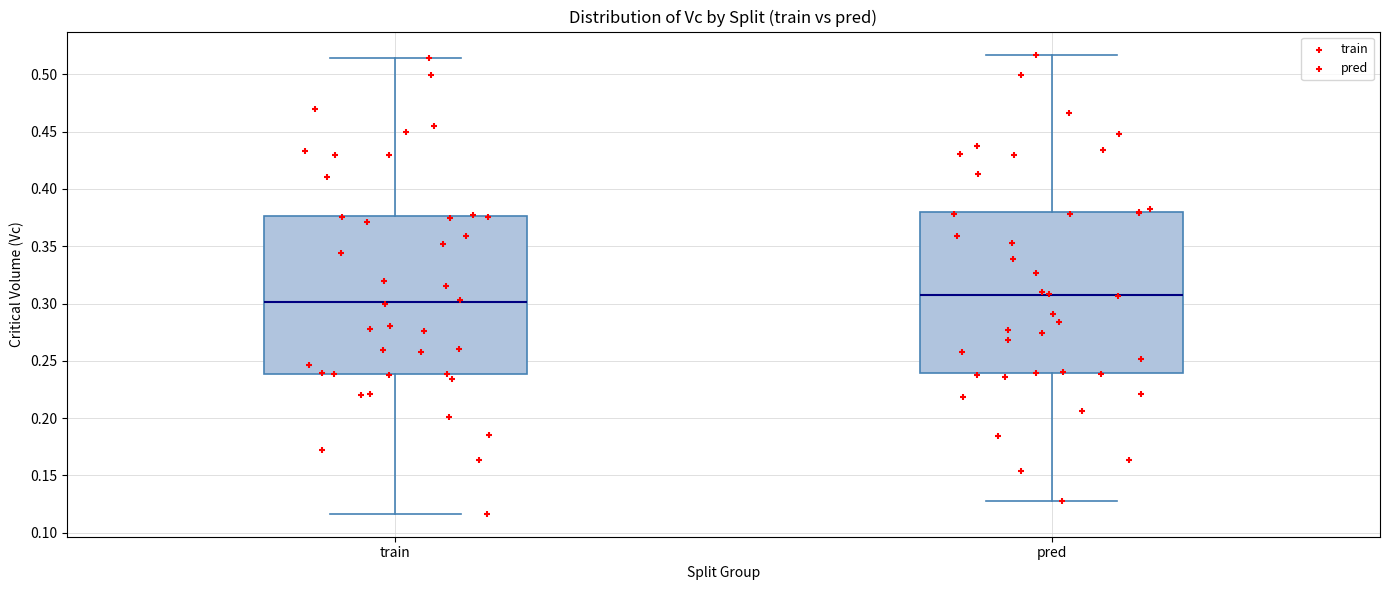

Reading left to right, read every box against the y-axis: the position of its median line, the range the box covers, and the ends of its whiskers. The values are not printed on the chart, so give them approximately, as read against the axis.

train: median 0.300, box 0.240 to 0.375, whiskers 0.115 to 0.515
pred: median 0.305, box 0.240 to 0.380, whiskers 0.130 to 0.515